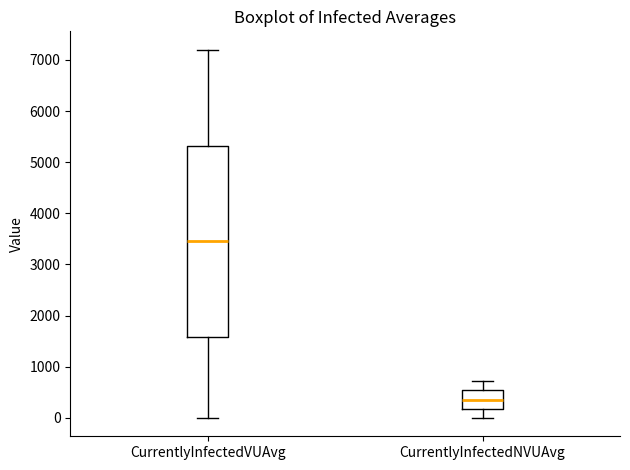

Which box's median line is the lowest?

CurrentlyInfectedNVUAvg